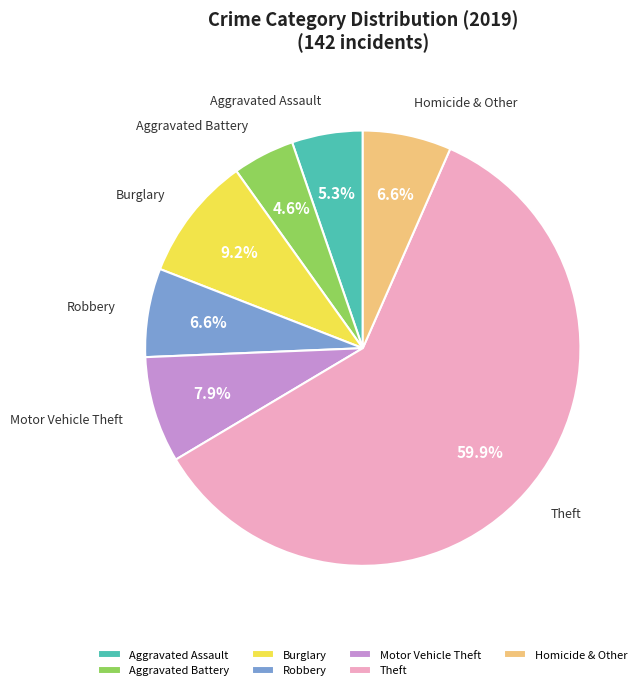

What percentage is the Theft slice, to the nearest percent?

60%